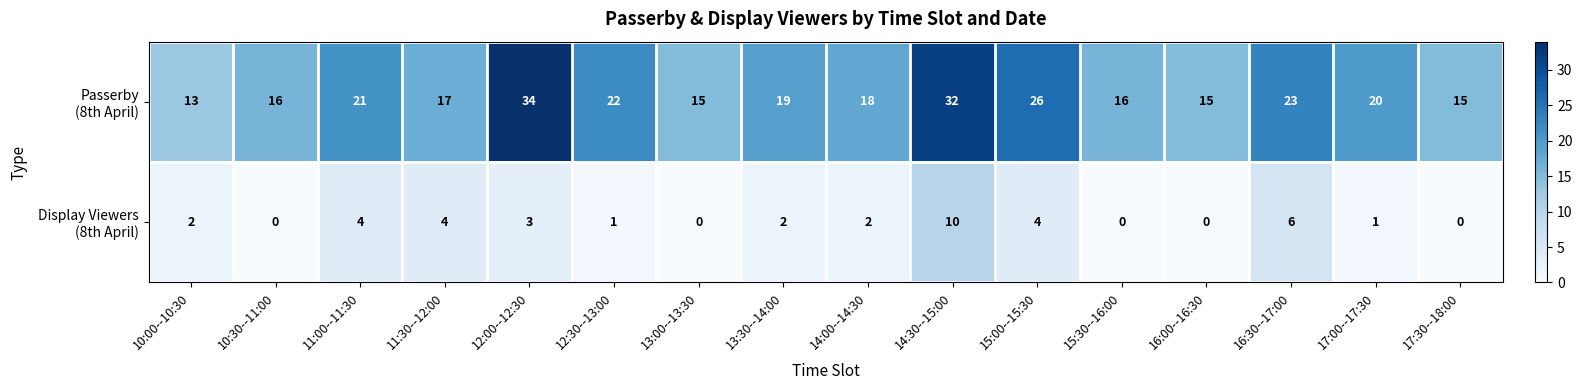

What is the spread (max minus min) of values at 12:00--12:30?

31